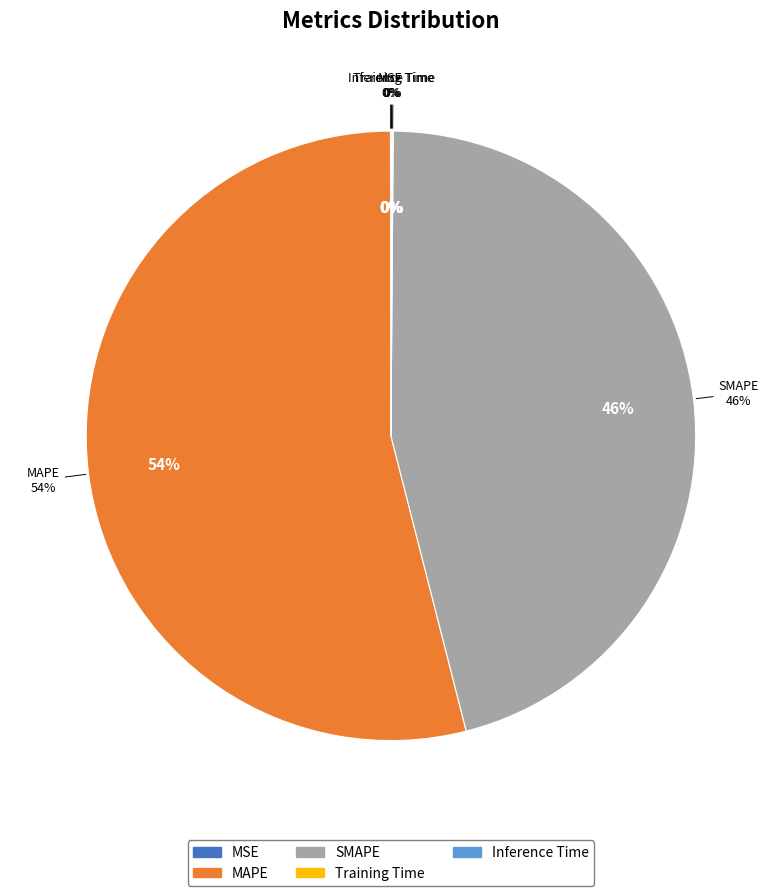

What portion of the pie excludes MAPE?

46.1%